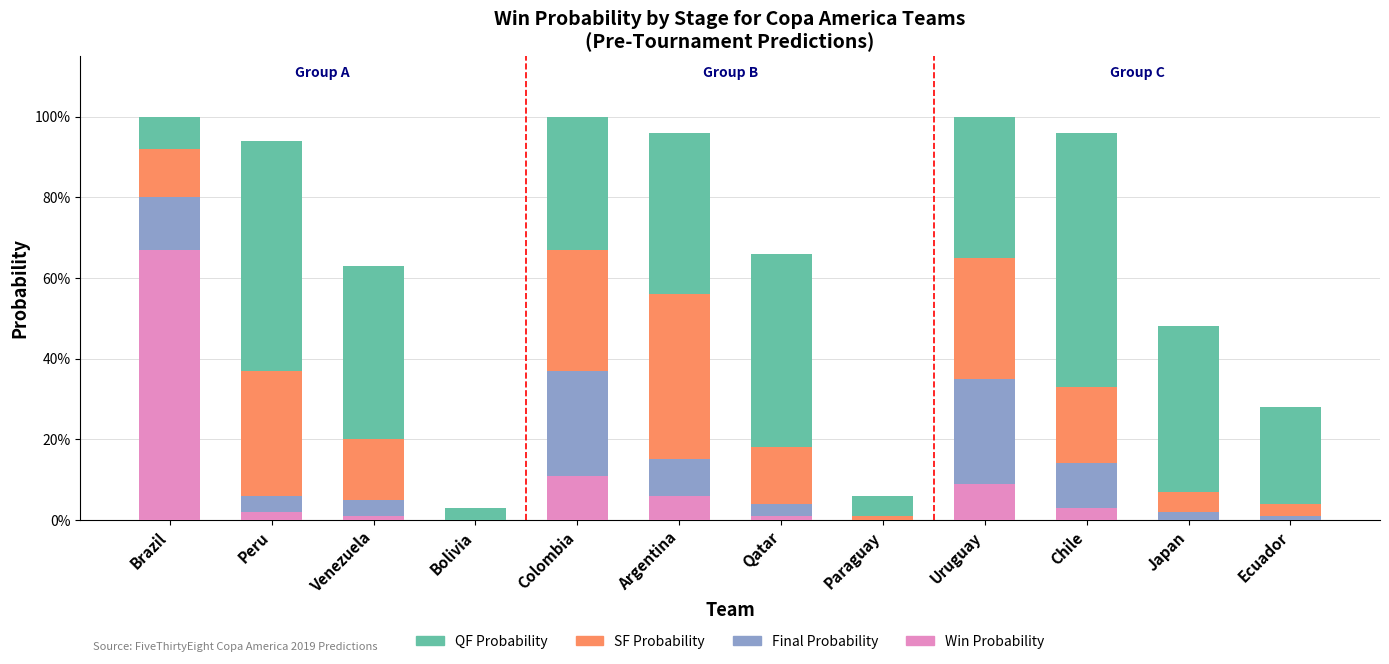

Is it true that SF Probability equals 0.4 at Uruguay?

False